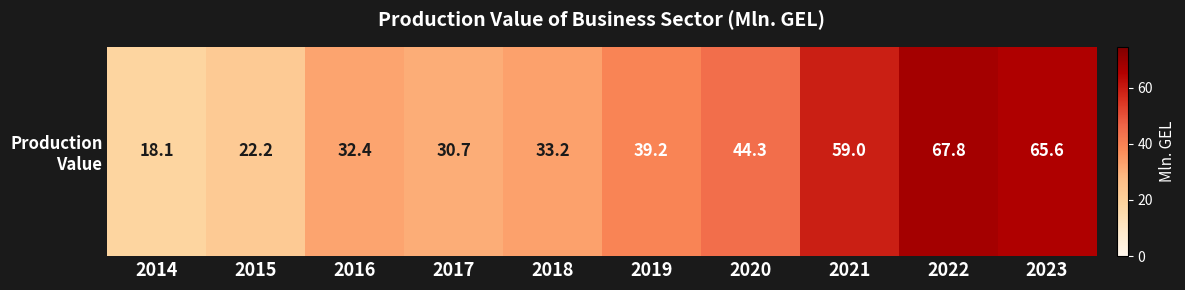

Reading left to right, extract all data points from this chart.

2014=18.1	2015=22.2	2016=32.4	2017=30.7	2018=33.2	2019=39.2	2020=44.3	2021=59.0	2022=67.8	2023=65.6